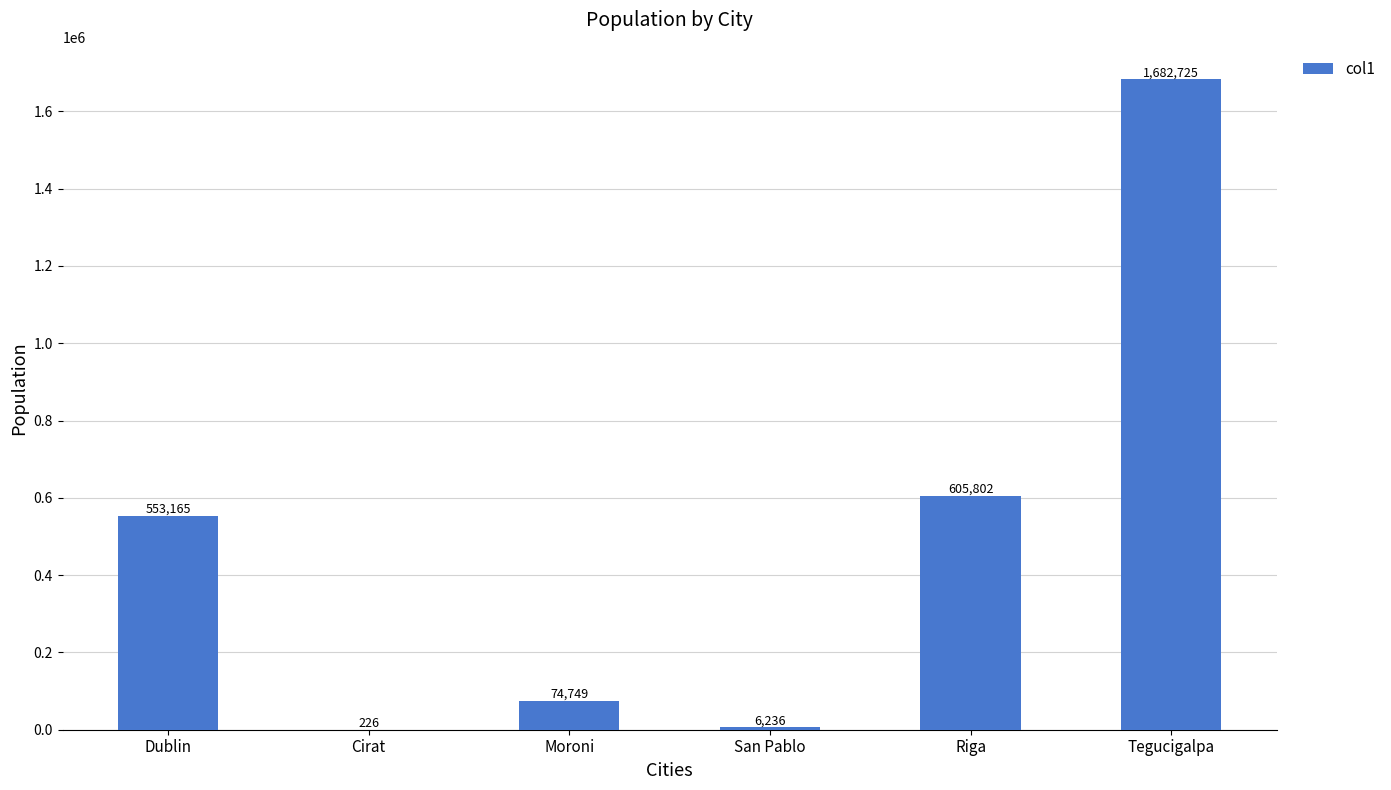

Reading left to right, transcribe all the data shown in this chart.

553165	226	74749	6236	605802	1682725